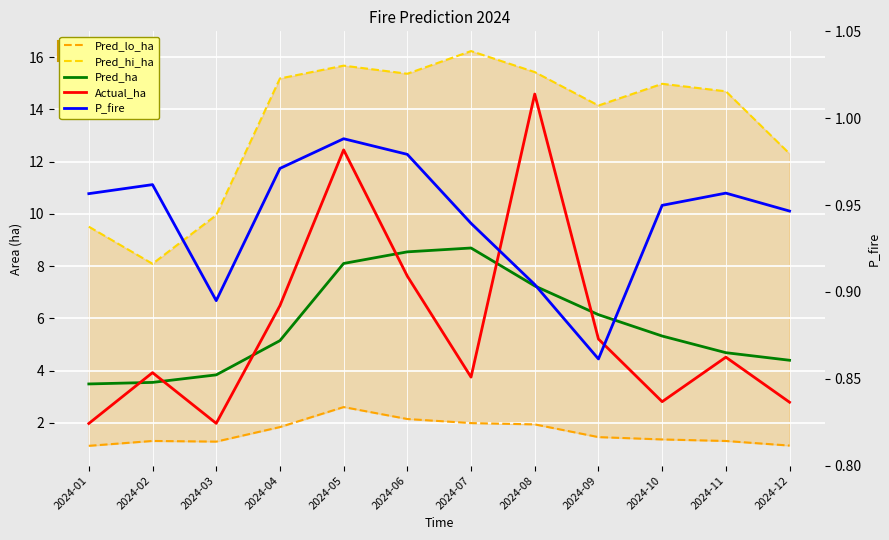

What is the total value across all series at 2024-06?

34.7